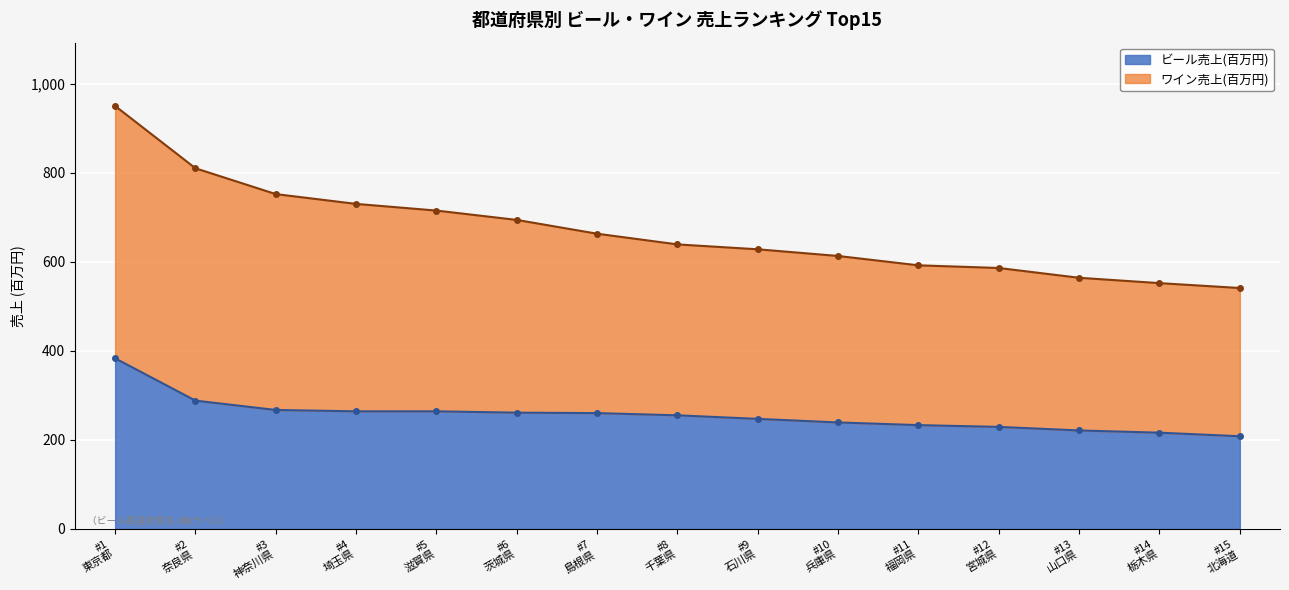

Rank the series by their average value, from highest to lowest.

ワイン売上(百万円), ビール売上(百万円)